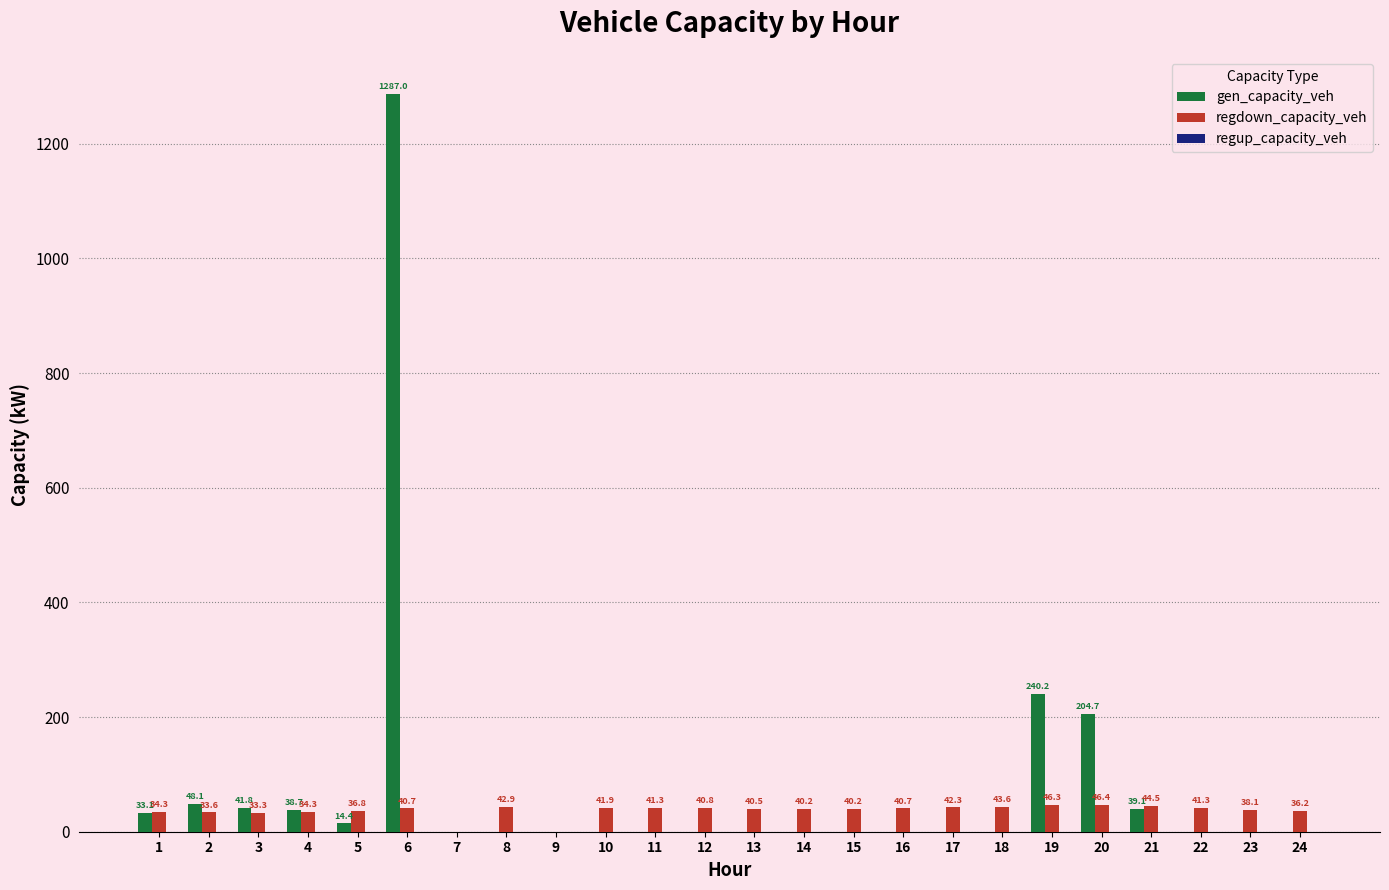

What is the total value across all series at 6?

1327.7